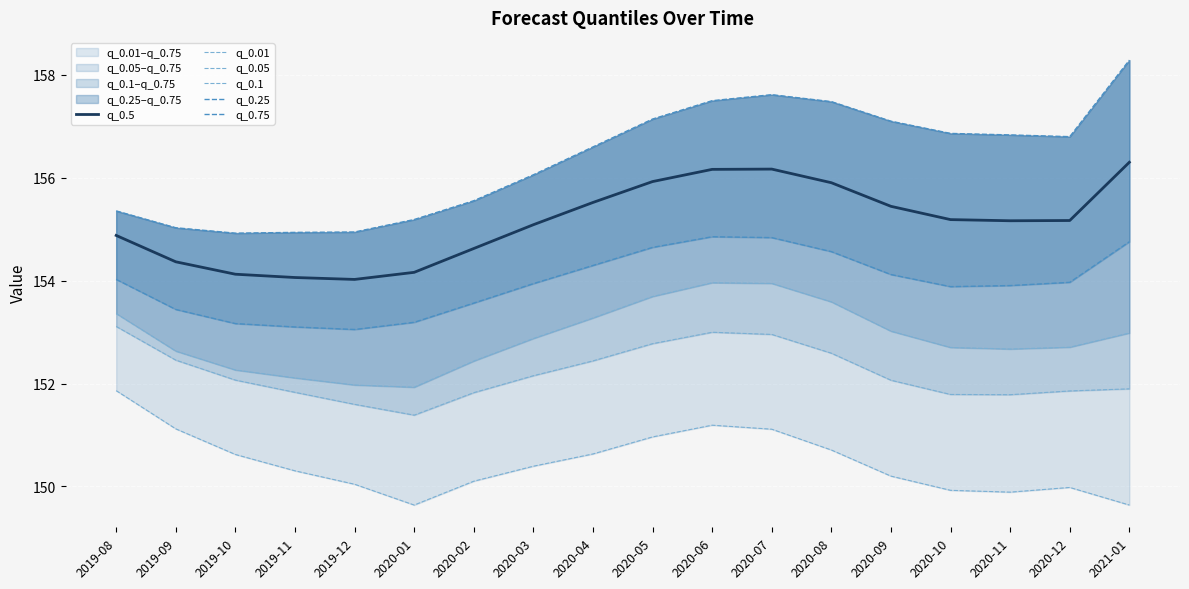

What is the difference between the second highest and minimum values in the q_0.75 series?

2.7